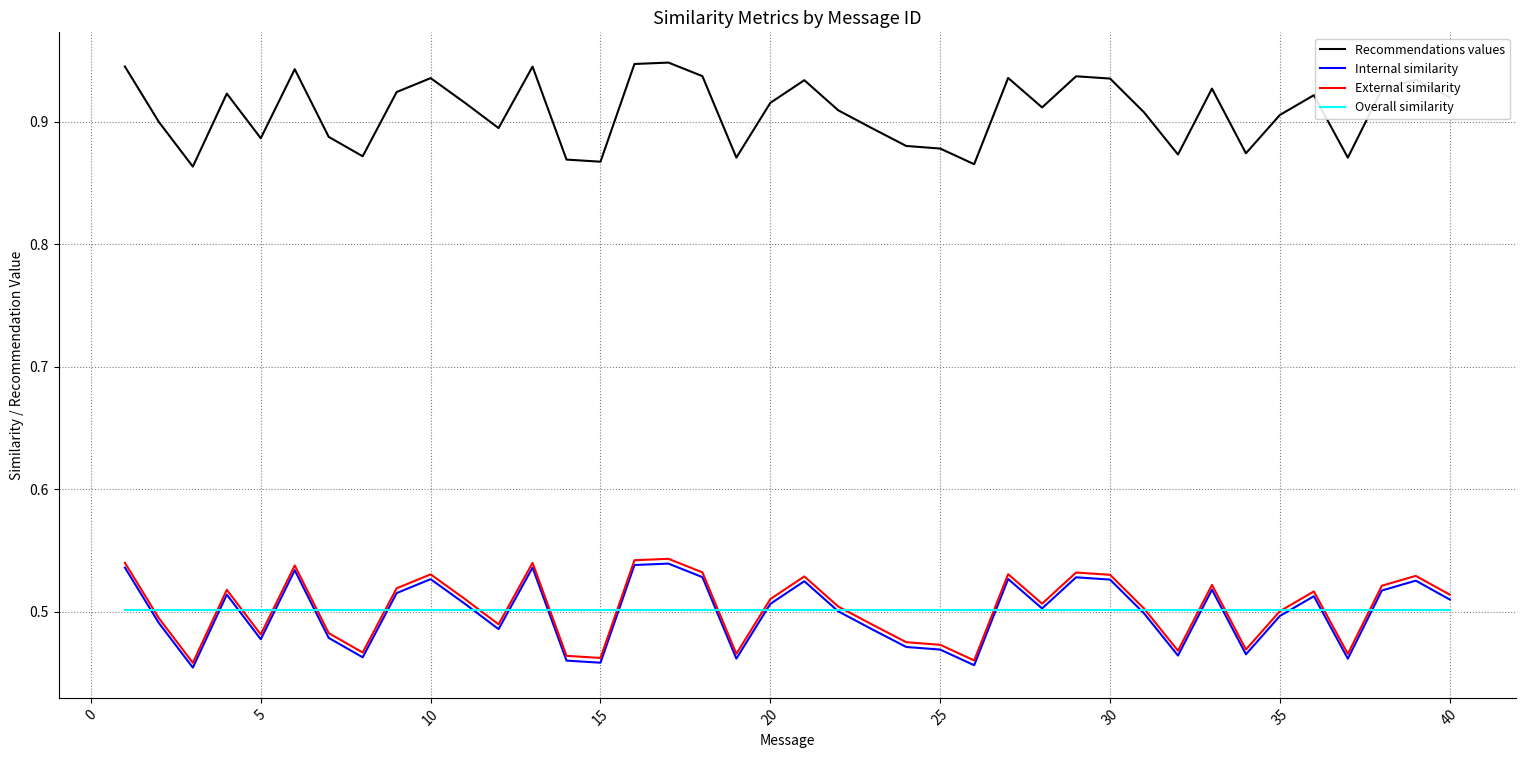

Which series has the largest total across all categories?

Recommendations values